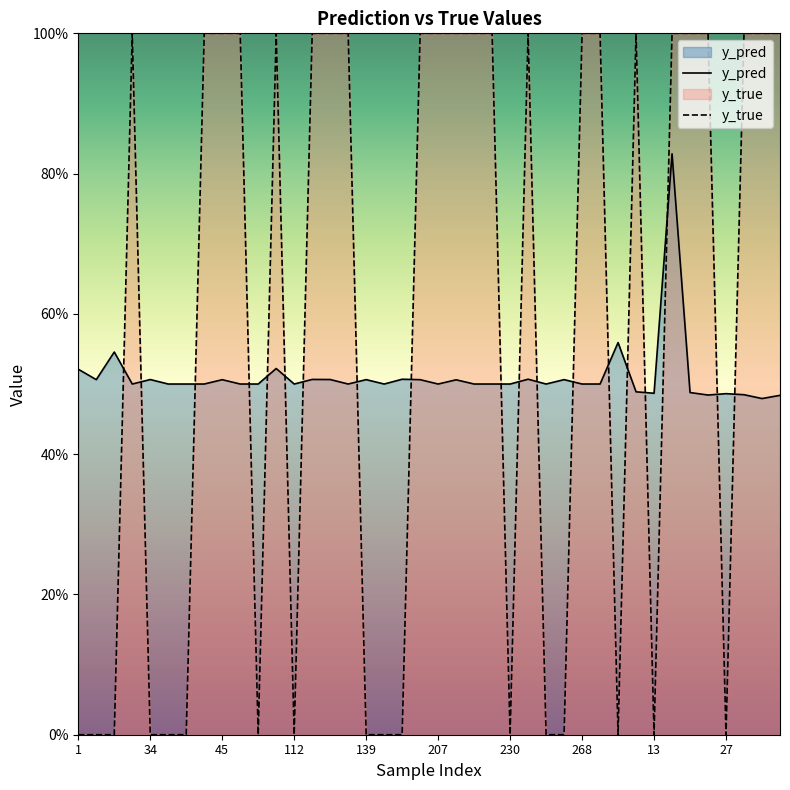

Which series has the largest total across all categories?

y_true